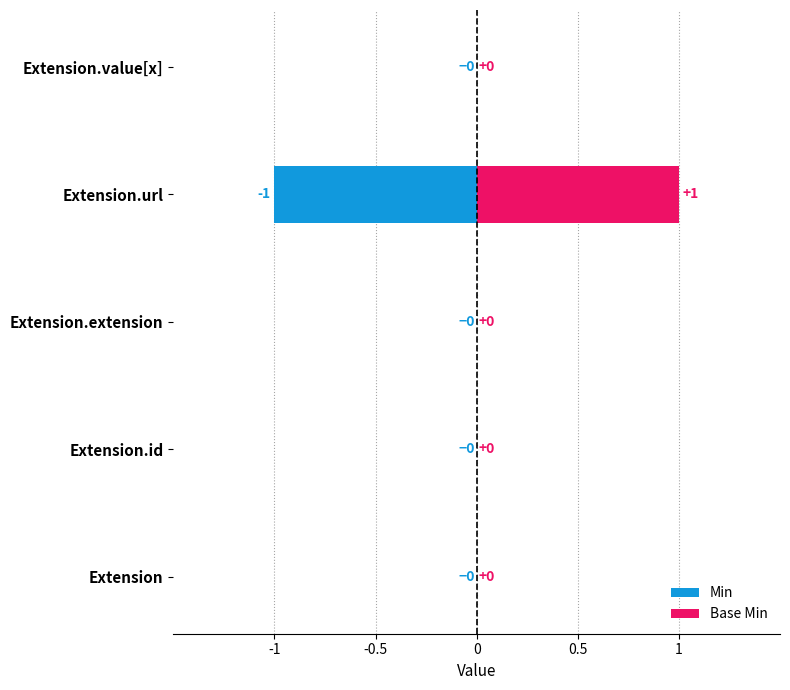

Count the number of categories in the chart.

5